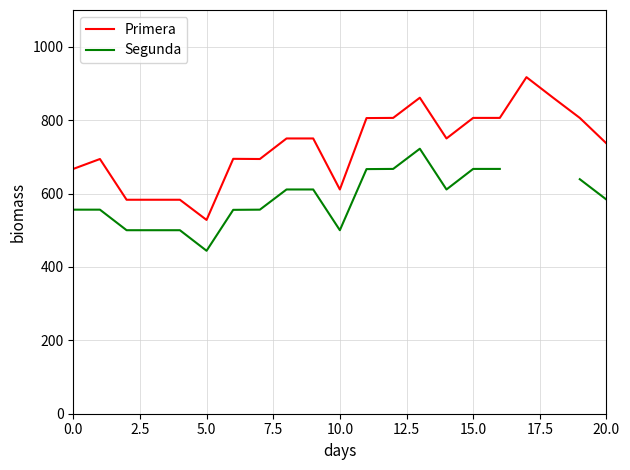

What is the value of the Segunda point at the 9th from the left?

611.0